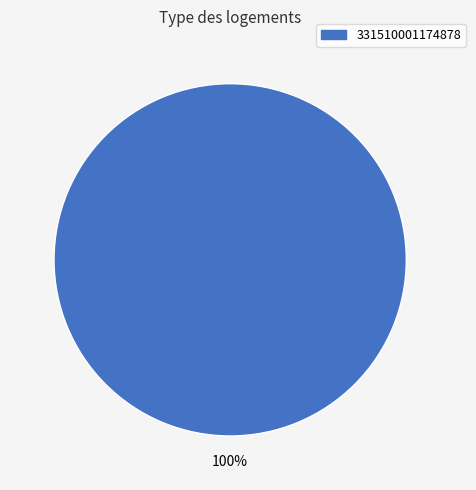

Is there a majority slice in this chart?

Yes